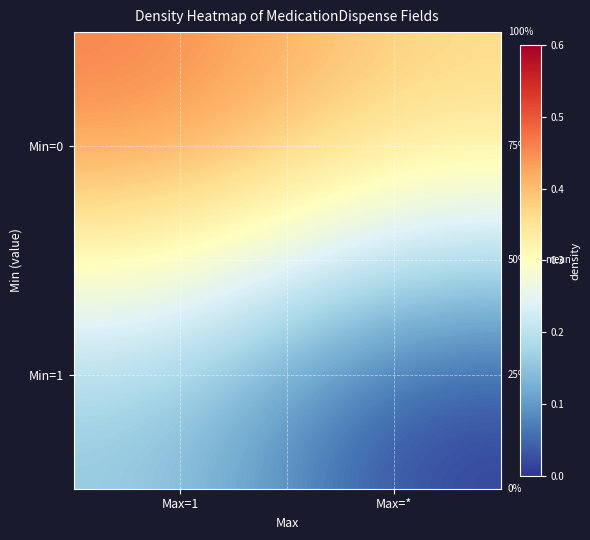

At which category does the chart reach its peak across all series?

Max=1